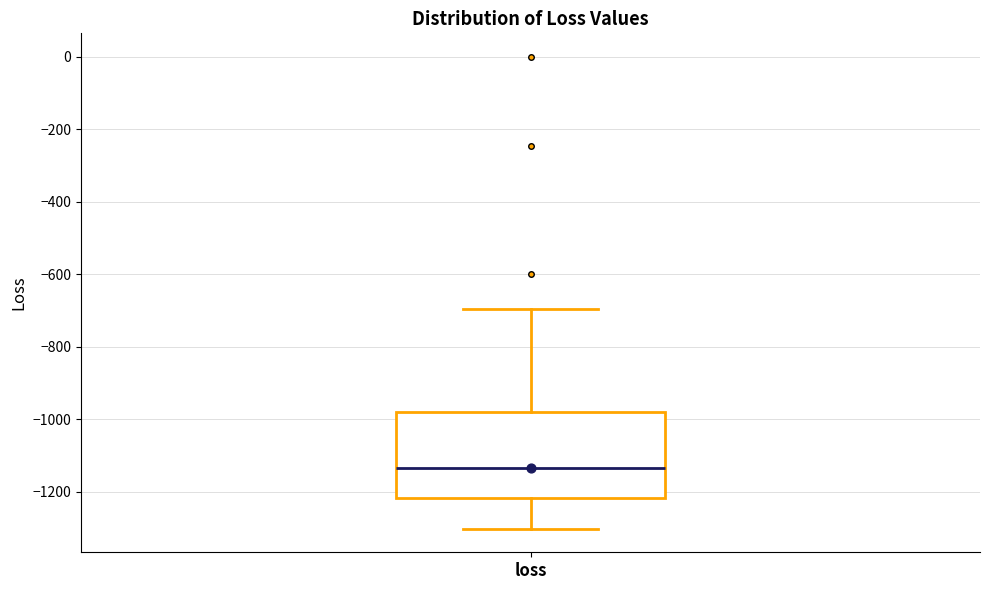

Where does the lower whisker of the box for loss end on the y-axis? The values are not printed on the chart, so give them approximately, as read against the axis.

-1300